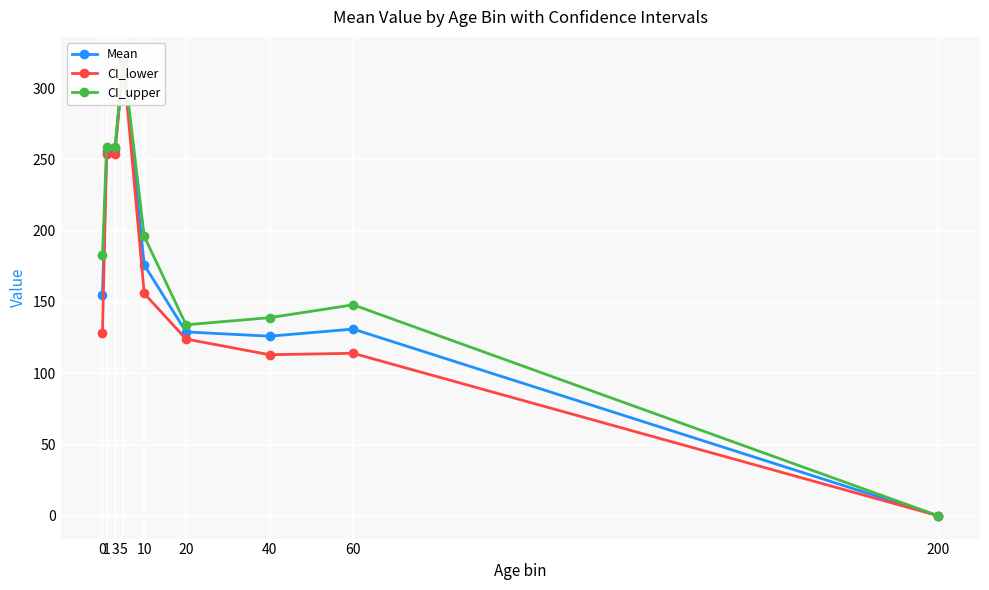

True or false: CI_lower and Mean intersect in this chart.

False